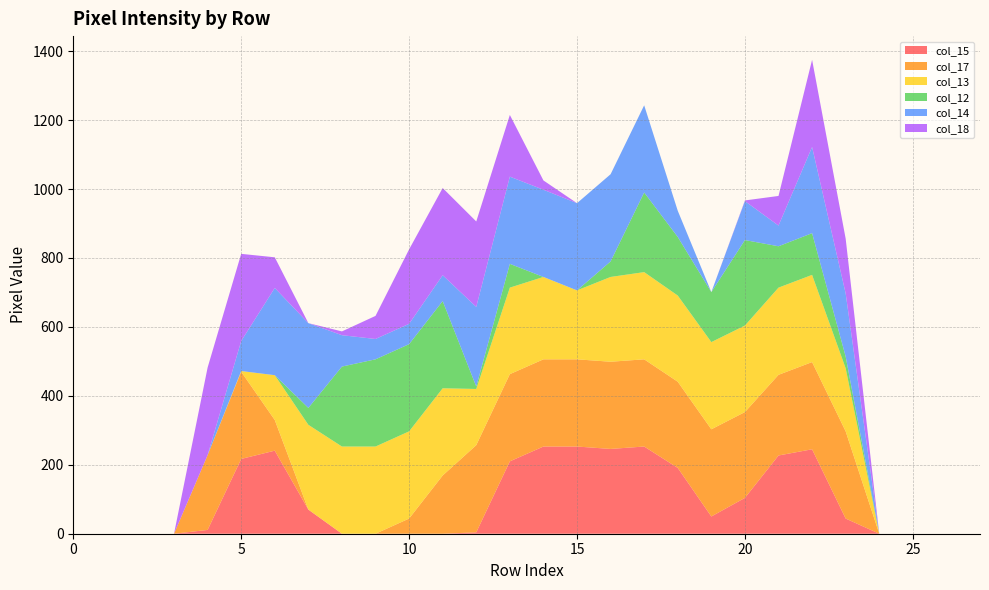

Reading left to right, list all the values displayed in this chart.

col_15: row_0=0	row_1=0	row_2=0	row_3=0	row_4=11	row_5=217	row_6=241	row_7=70	row_8=0	row_9=0	row_10=0	row_11=0	row_12=4	row_13=210	row_14=253	row_15=253	row_16=246	row_17=253	row_18=191	row_19=50	row_20=104	row_21=227	row_22=245	row_23=44	row_24=0	row_25=0	row_26=0	row_27=0
col_17: row_0=0	row_1=0	row_2=0	row_3=0	row_4=217	row_5=253	row_6=89	row_7=0	row_8=0	row_9=0	row_10=44	row_11=169	row_12=253	row_13=253	row_14=253	row_15=253	row_16=253	row_17=253	row_18=250	row_19=253	row_20=249	row_21=234	row_22=253	row_23=253	row_24=0	row_25=0	row_26=0	row_27=0
col_13: row_0=0	row_1=0	row_2=0	row_3=0	row_4=0	row_5=2	row_6=130	row_7=246	row_8=253	row_9=253	row_10=253	row_11=253	row_12=163	row_13=251	row_14=239	row_15=200	row_16=246	row_17=253	row_18=250	row_19=253	row_20=251	row_21=253	row_22=253	row_23=183	row_24=0	row_25=0	row_26=0	row_27=0
col_12: row_0=0	row_1=0	row_2=0	row_3=0	row_4=0	row_5=0	row_6=0	row_7=49	row_8=232	row_9=253	row_10=253	row_11=253	row_12=7	row_13=69	row_14=0	row_15=0	row_16=45	row_17=231	row_18=170	row_19=145	row_20=248	row_21=120	row_22=121	row_23=34	row_24=0	row_25=0	row_26=0	row_27=0
col_14: row_0=0	row_1=0	row_2=0	row_3=0	row_4=0	row_5=87	row_6=253	row_7=246	row_8=91	row_9=59	row_10=59	row_11=75	row_12=231	row_13=253	row_14=253	row_15=253	row_16=253	row_17=253	row_18=76	row_19=0	row_20=113	row_21=60	row_22=250	row_23=183	row_24=0	row_25=0	row_26=0	row_27=0
col_18: row_0=0	row_1=0	row_2=0	row_3=0	row_4=254	row_5=253	row_6=89	row_7=0	row_8=11	row_9=67	row_10=216	row_11=253	row_12=248	row_13=179	row_14=27	row_15=0	row_16=0	row_17=0	row_18=0	row_19=0	row_20=2	row_21=86	row_22=253	row_23=159	row_24=0	row_25=0	row_26=0	row_27=0